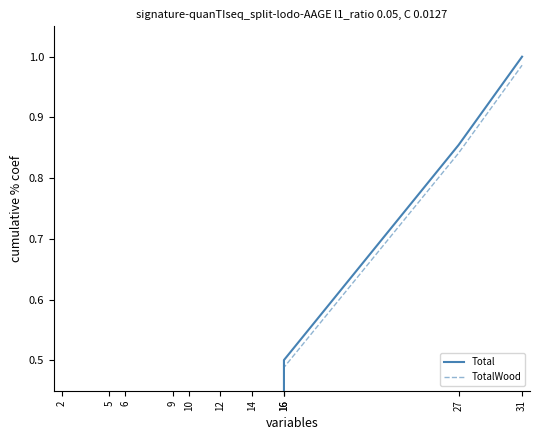

What is the maximum value shown in the chart?

1.0